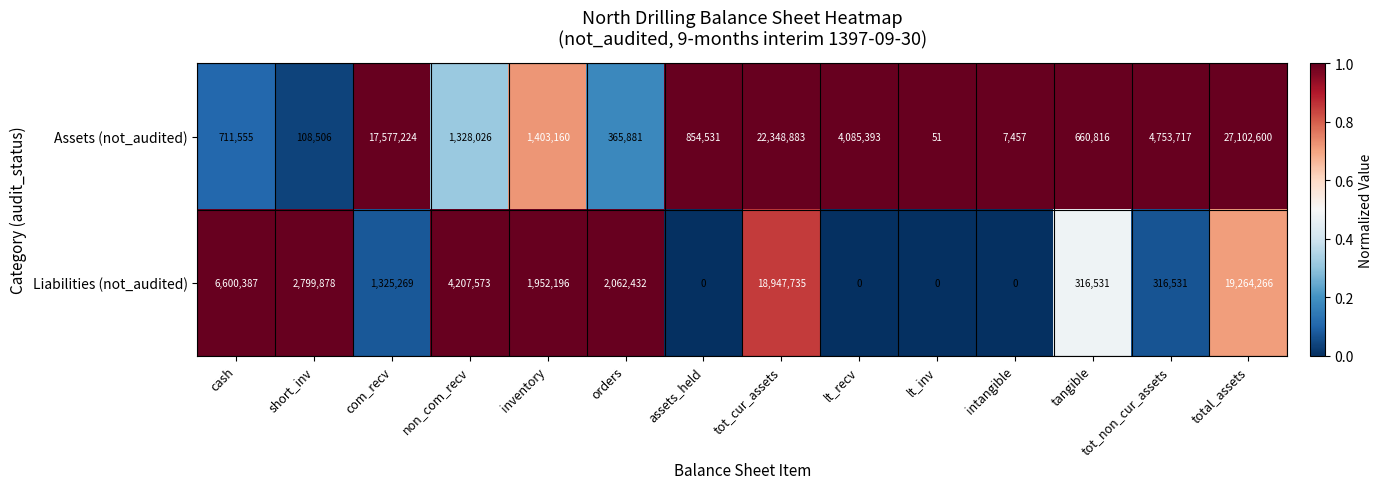

At how many categories does at least one series exceed 0?

14